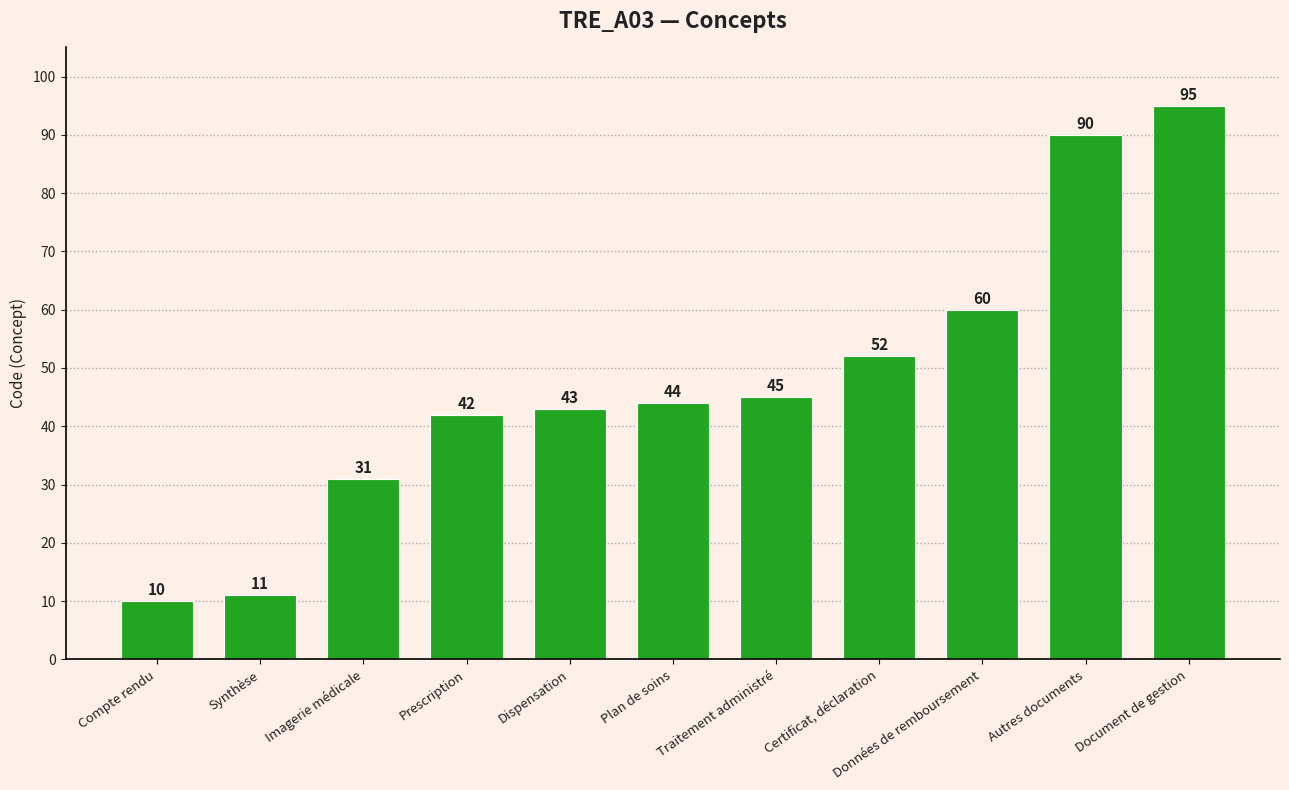

Reading left to right, what are all the values shown in this chart?

Compte rendu=10	Synthèse=11	Imagerie médicale=31	Prescription=42	Dispensation=43	Plan de soins=44	Traitement administré=45	Certificat, déclaration=52	Données de remboursement=60	Autres documents=90	Document de gestion=95